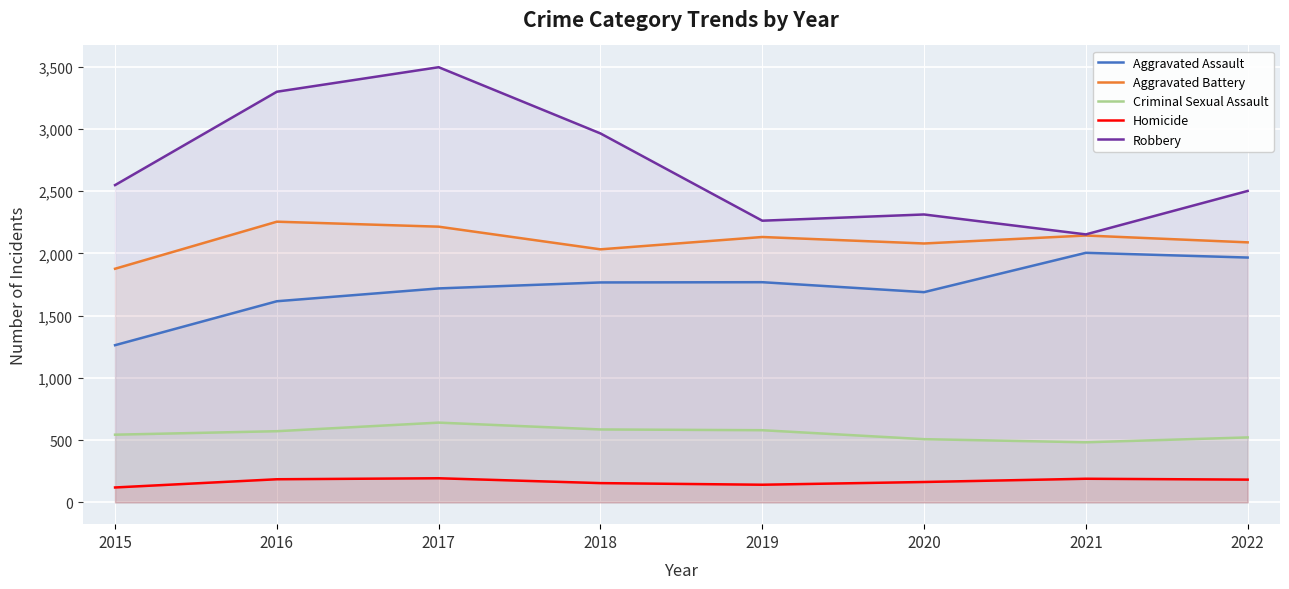

What is the difference between the maximum and minimum values in the Criminal Sexual Assault series?

158